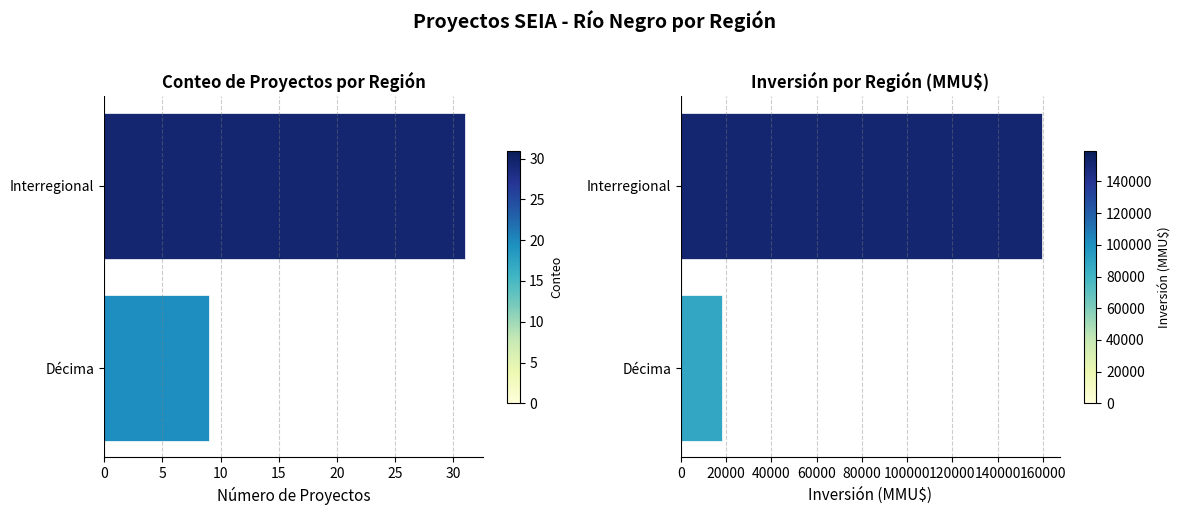

Is it true that Interregional equals 252184 at Interregional?

False